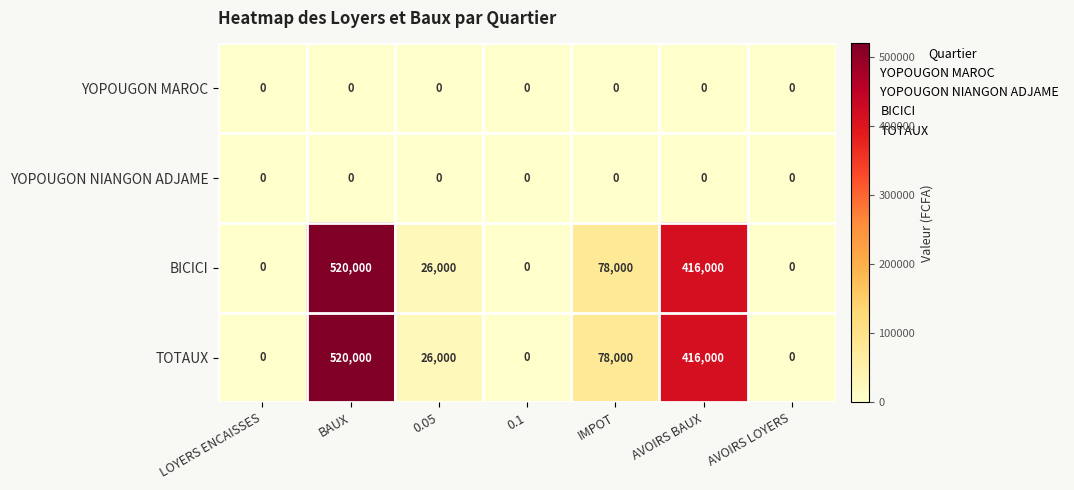

At how many categories does at least one series exceed 217547?

2